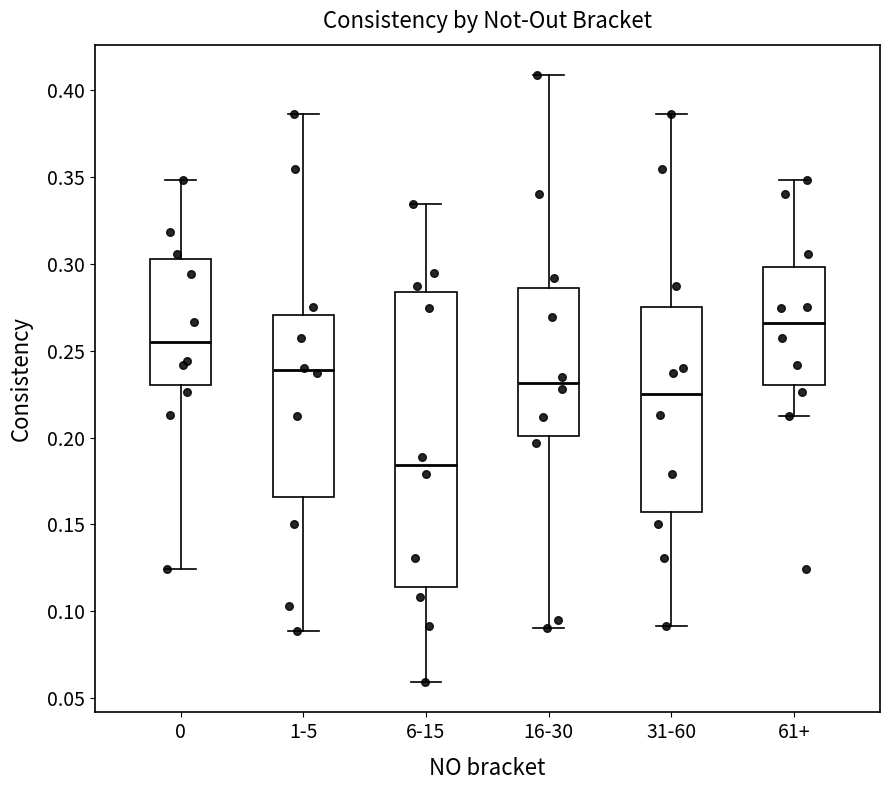

Where does the upper whisker of the box for 16-30 end on the y-axis? The values are not printed on the chart, so give them approximately, as read against the axis.

0.410